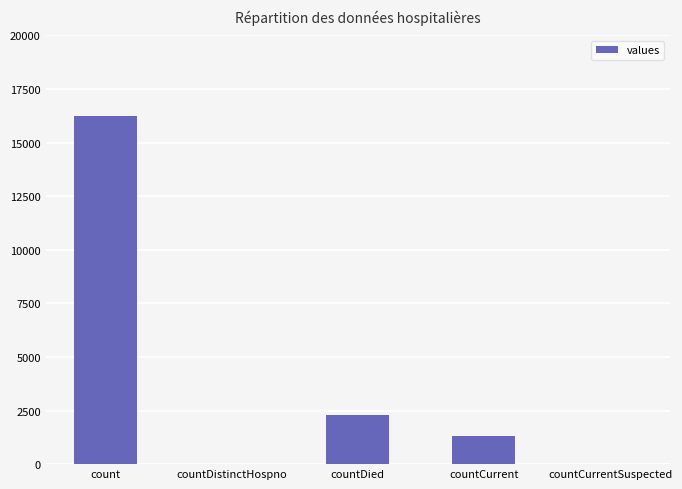

What is the sum of all values?

19797